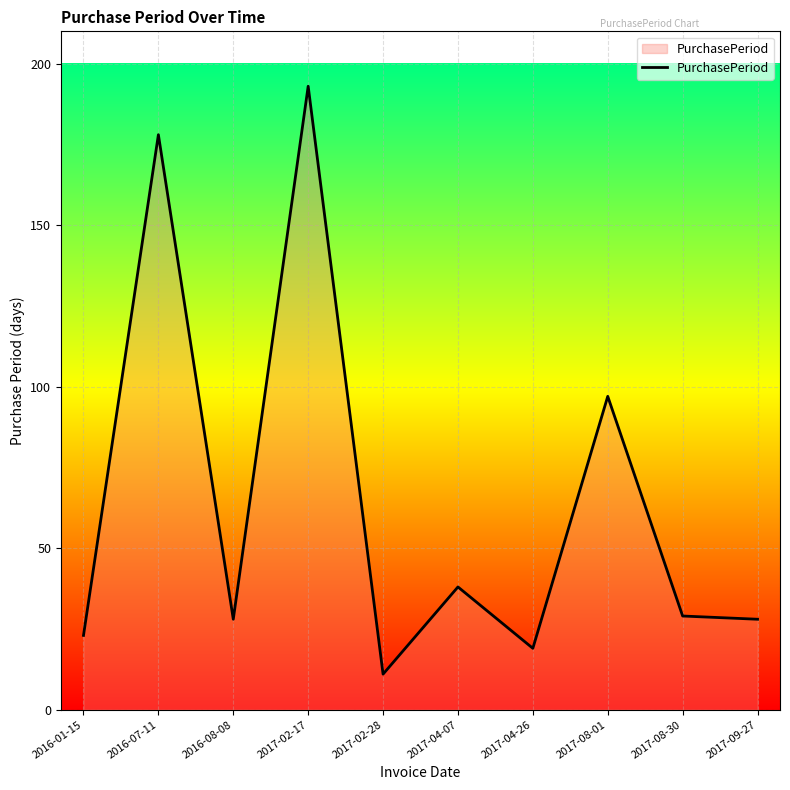

At which label does the data first exceed 29?

2016-07-11